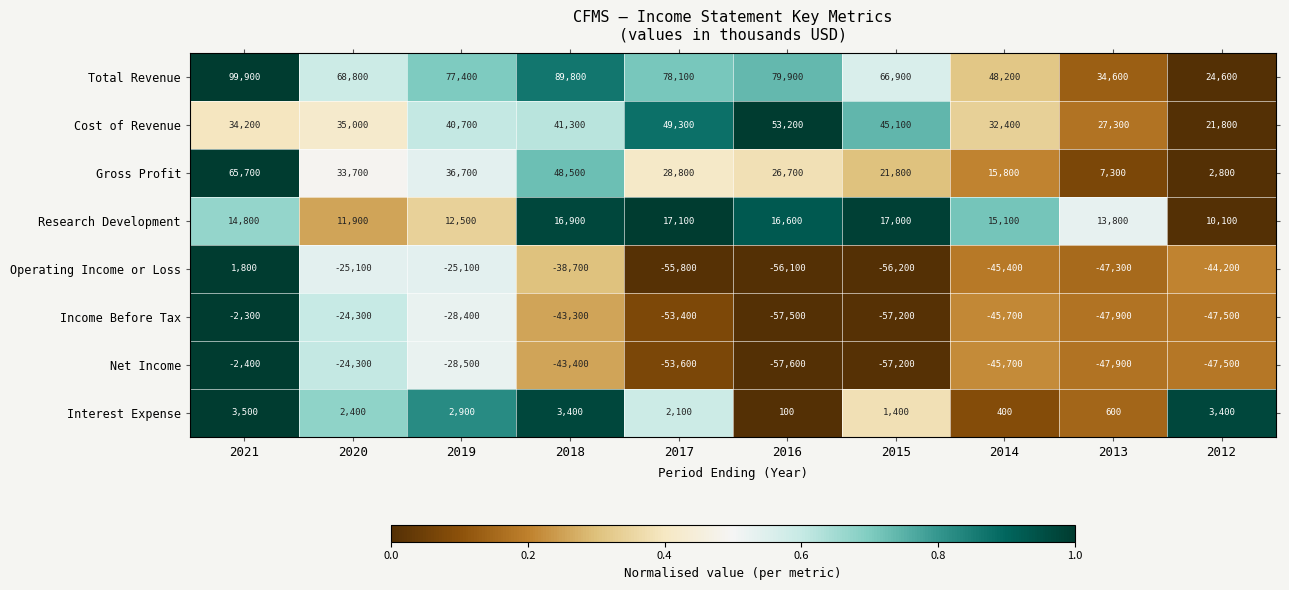

What is the greatest value displayed?

99900